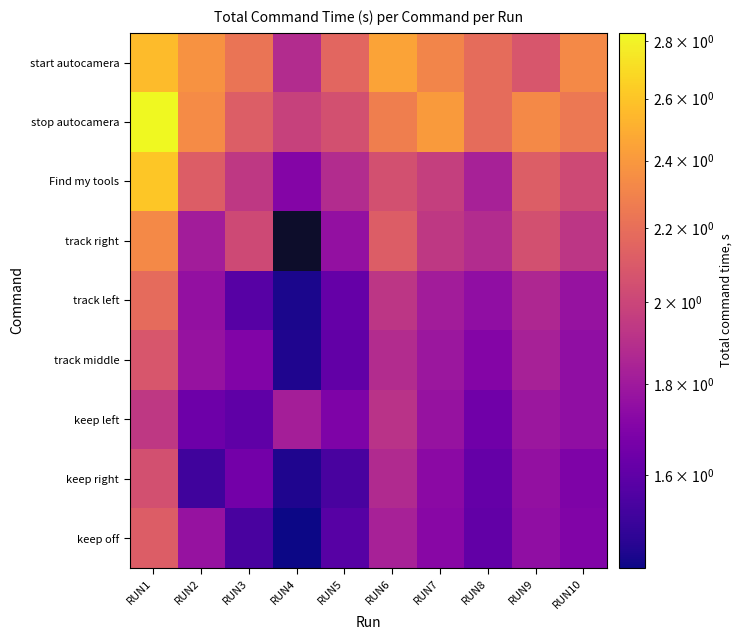

Rank the series by their maximum value, from lowest to highest.

keep left, keep right, track middle, keep off, track left, track right, start autocamera, Find my tools, stop autocamera